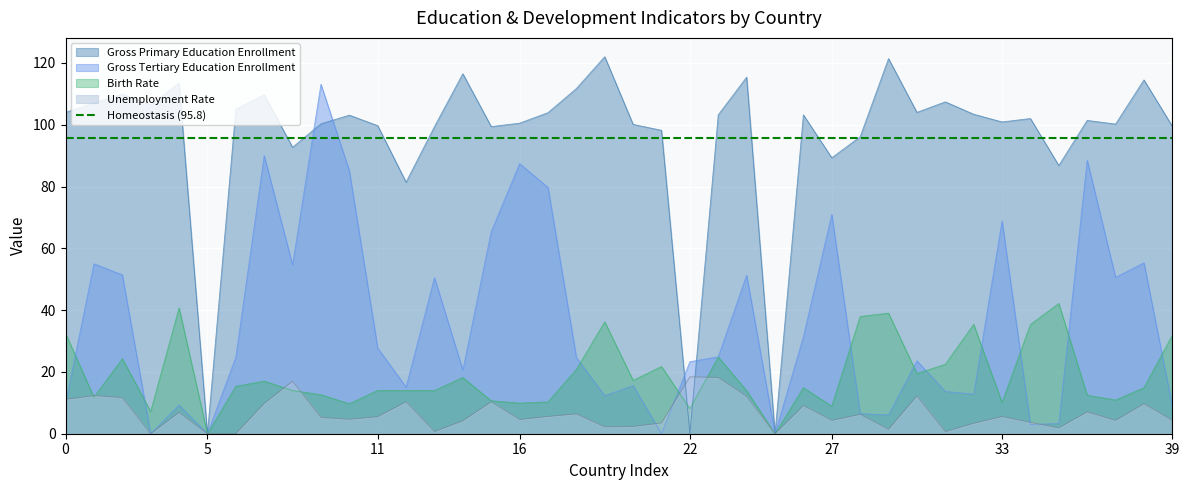

What is the highest value of the Gross Primary Education Enrollment series?

122.0